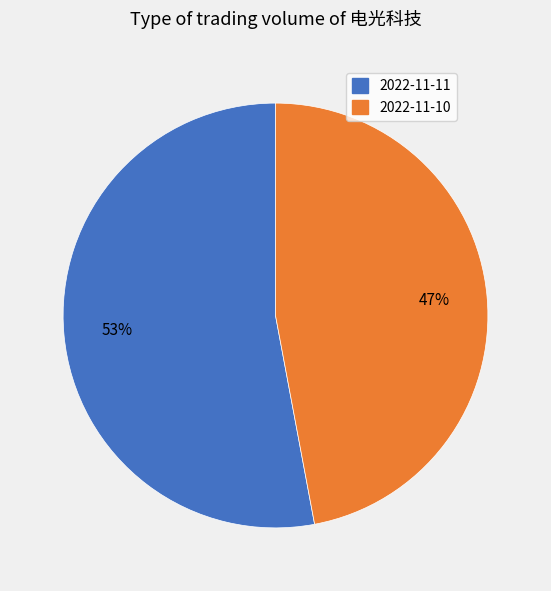

Which slice represents more than half of the pie?

2022-11-11